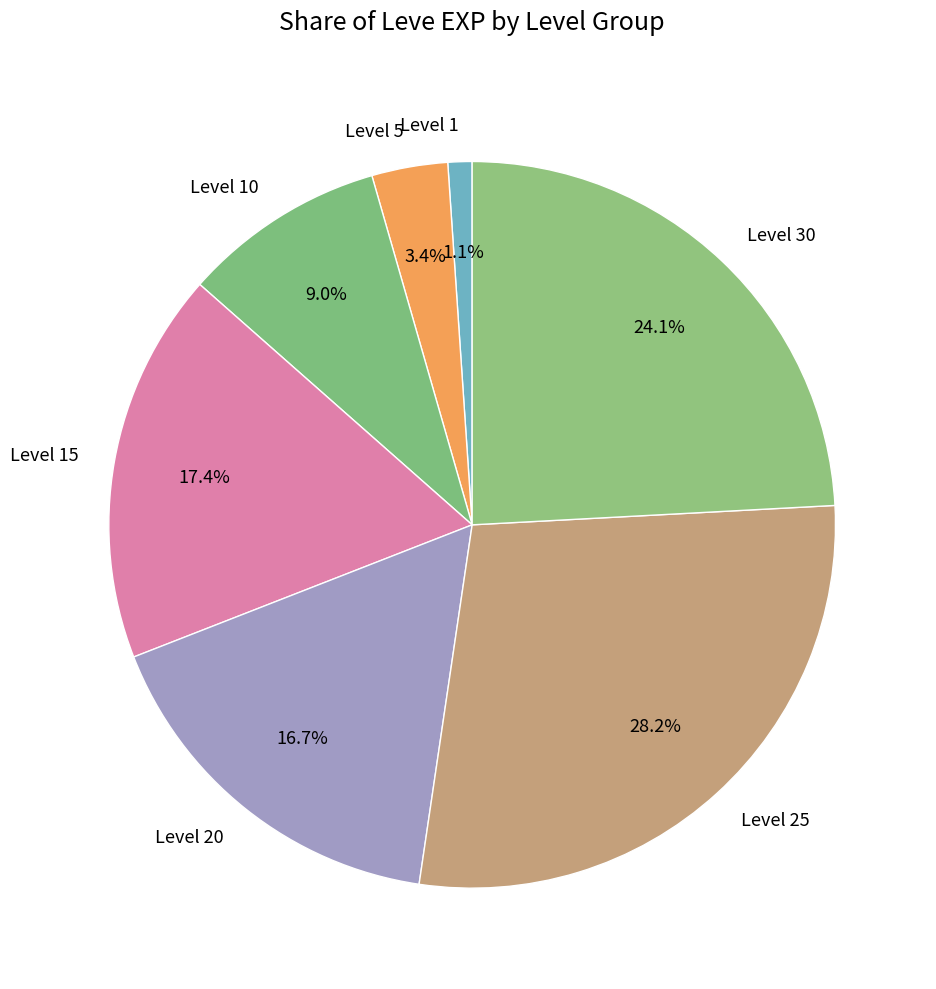

What is the largest slice in the pie chart?

Level 25